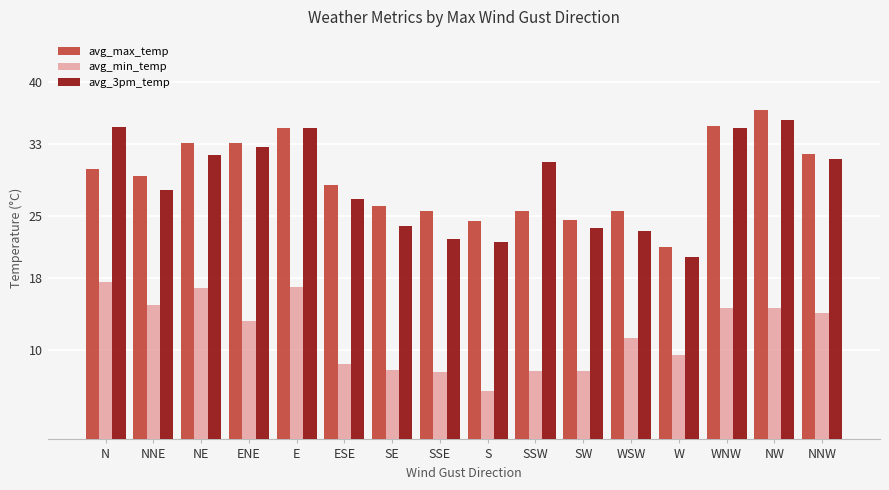

What is the value of the avg_max_temp bar at the 10th from the left?

25.5